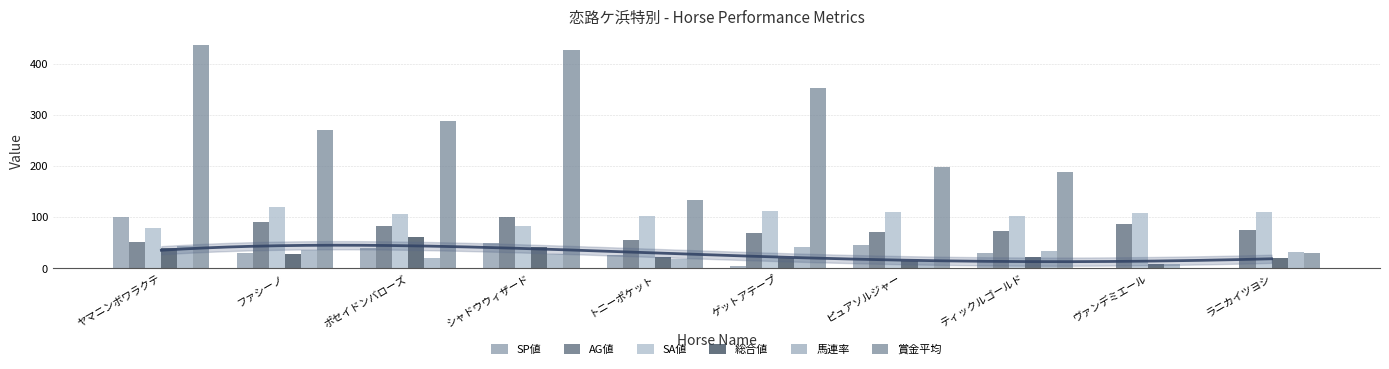

At how many categories does at least one series exceed 326?

3